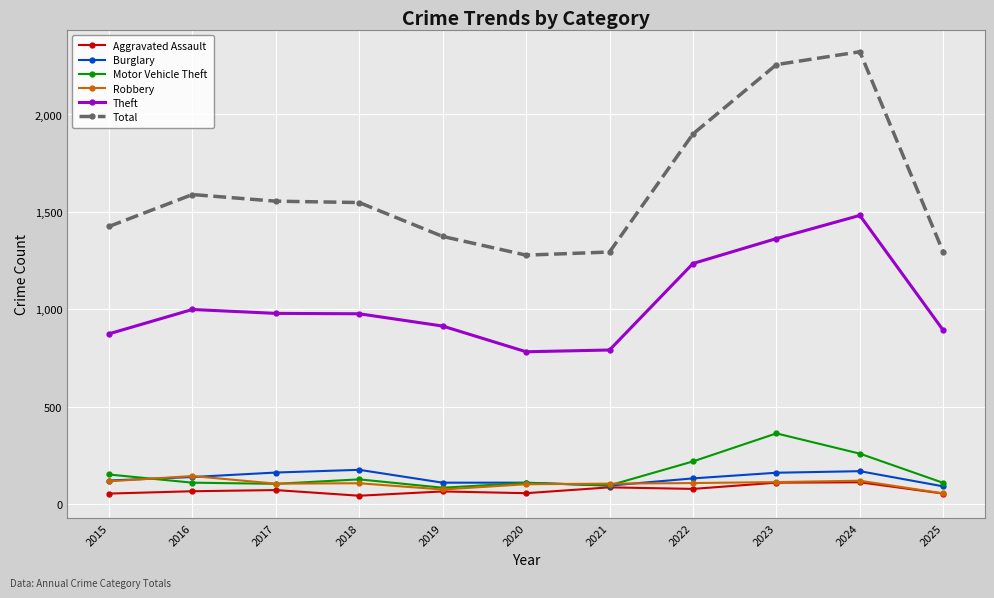

Is the value of Motor Vehicle Theft at 2021 greater than the value of Theft at 2015?

No